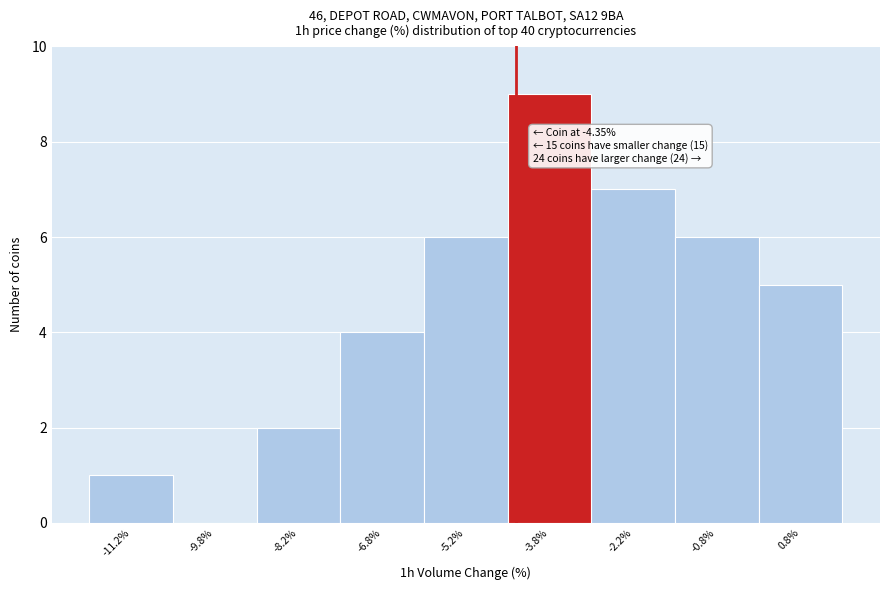

Which range on the x-axis has the tallest bar?

-4.5 to -3.0